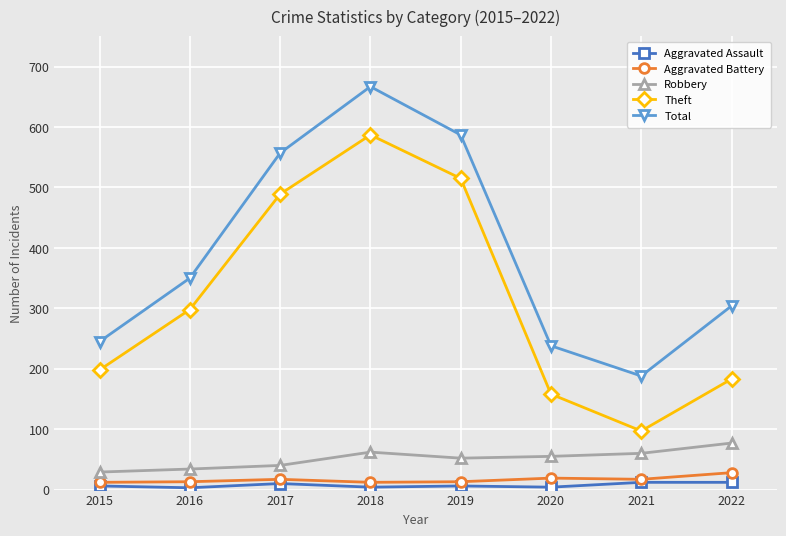

Count the number of categories in the chart.

8